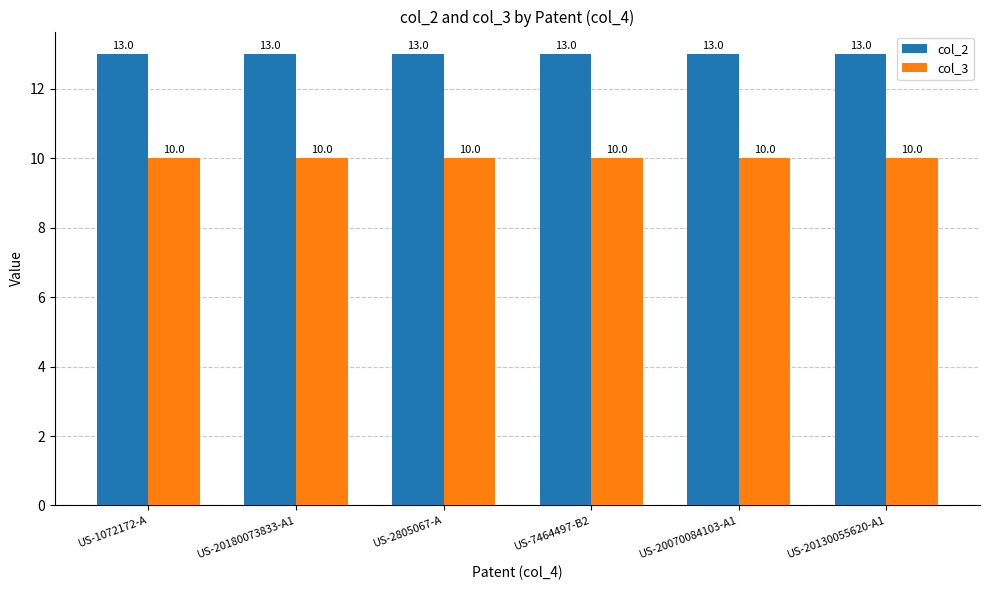

At US-20180073833-A1, list the series in order from largest to smallest.

col_2, col_3